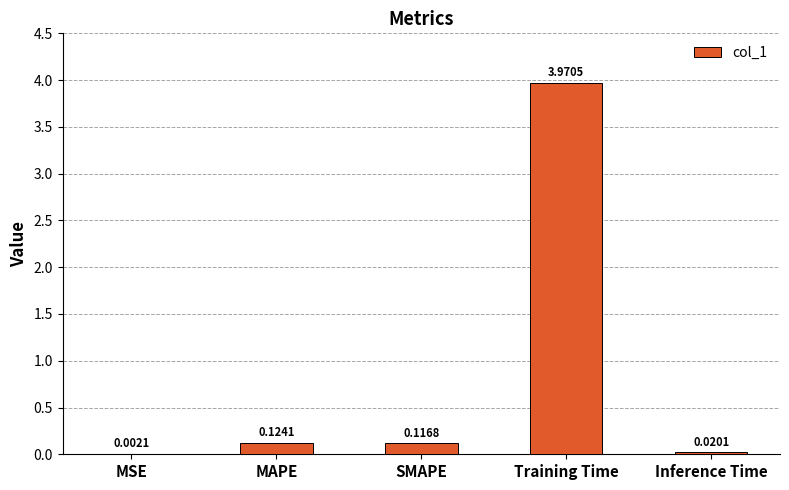

What is the sum of all values?

4.2